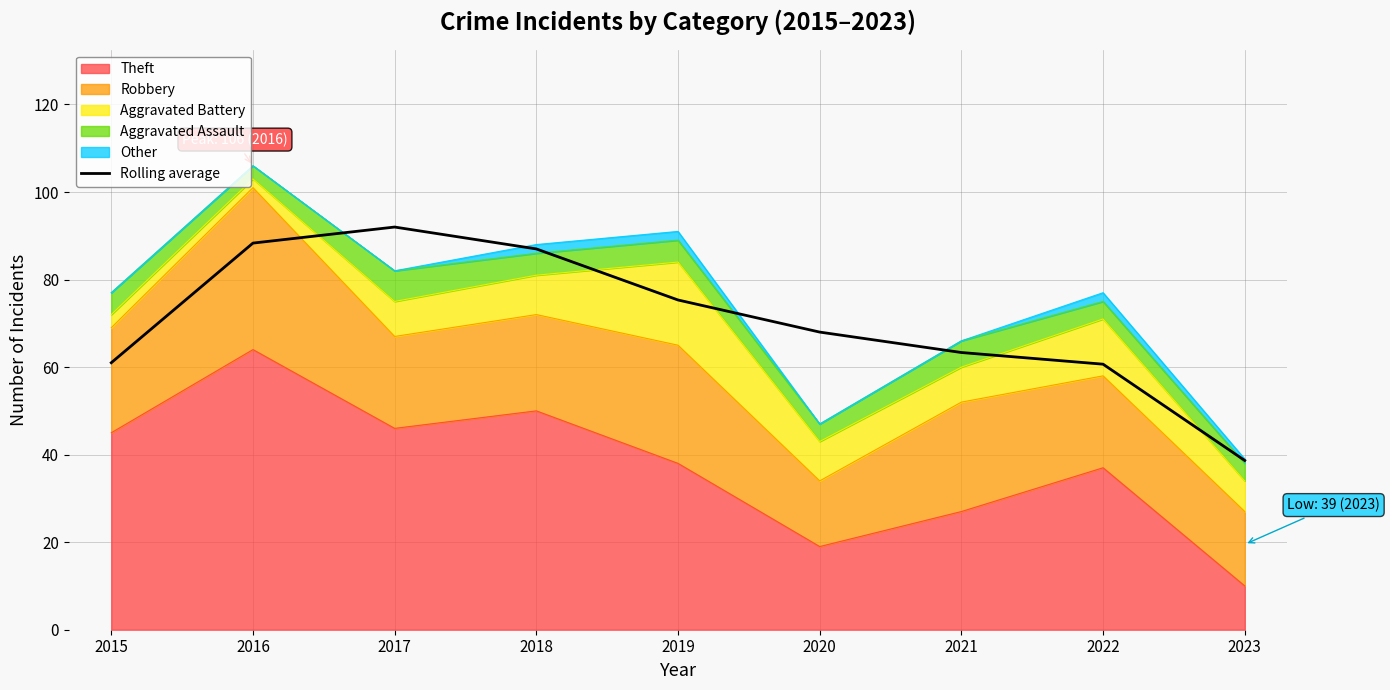

Count the number of categories in the chart.

9